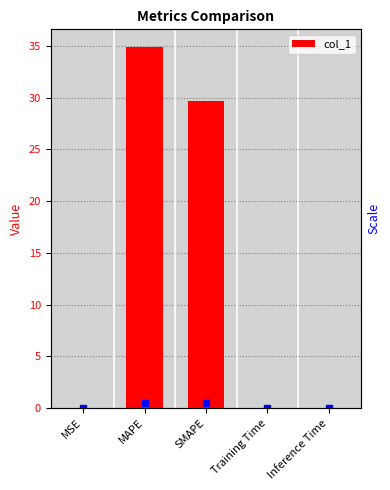

What is the label of the 5th bar from the right?

MSE